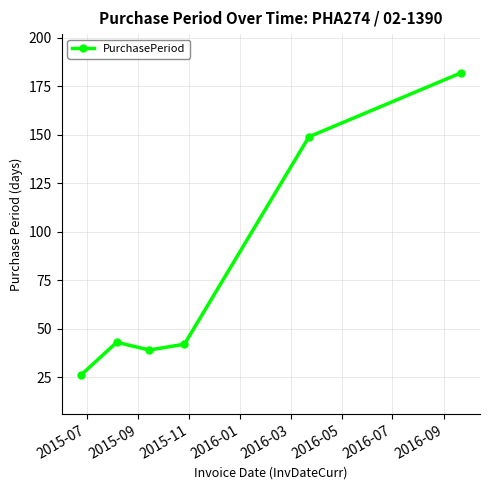

What is the greatest value displayed?

182